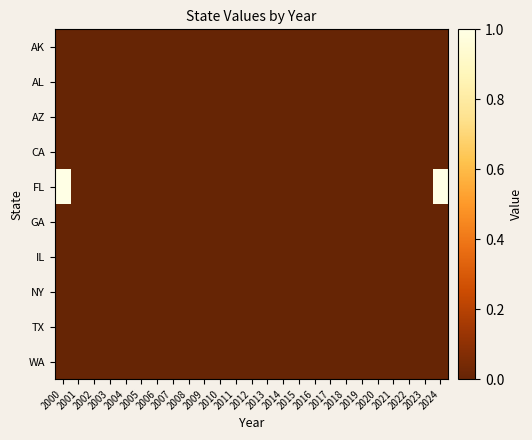

Which category has the highest value across all series?

2000